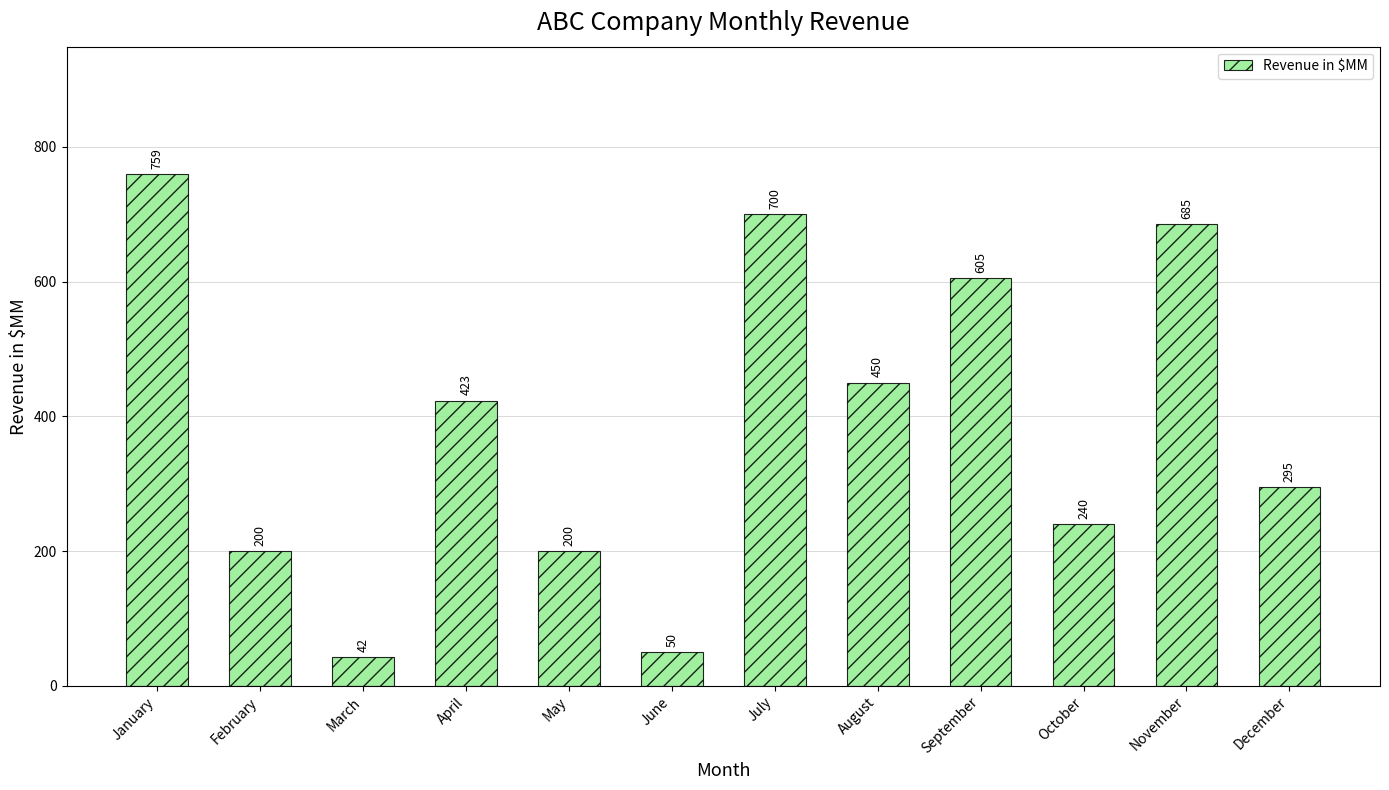

At which label does the data first exceed 423?

January